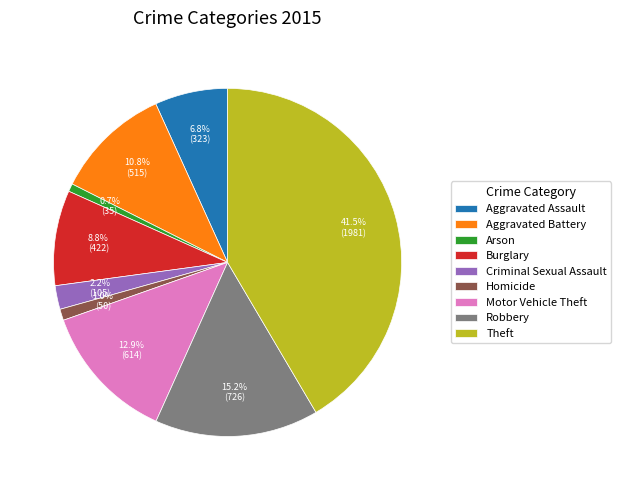

Approximately how many times larger is the value at Theft compared to Criminal Sexual Assault?

18.9